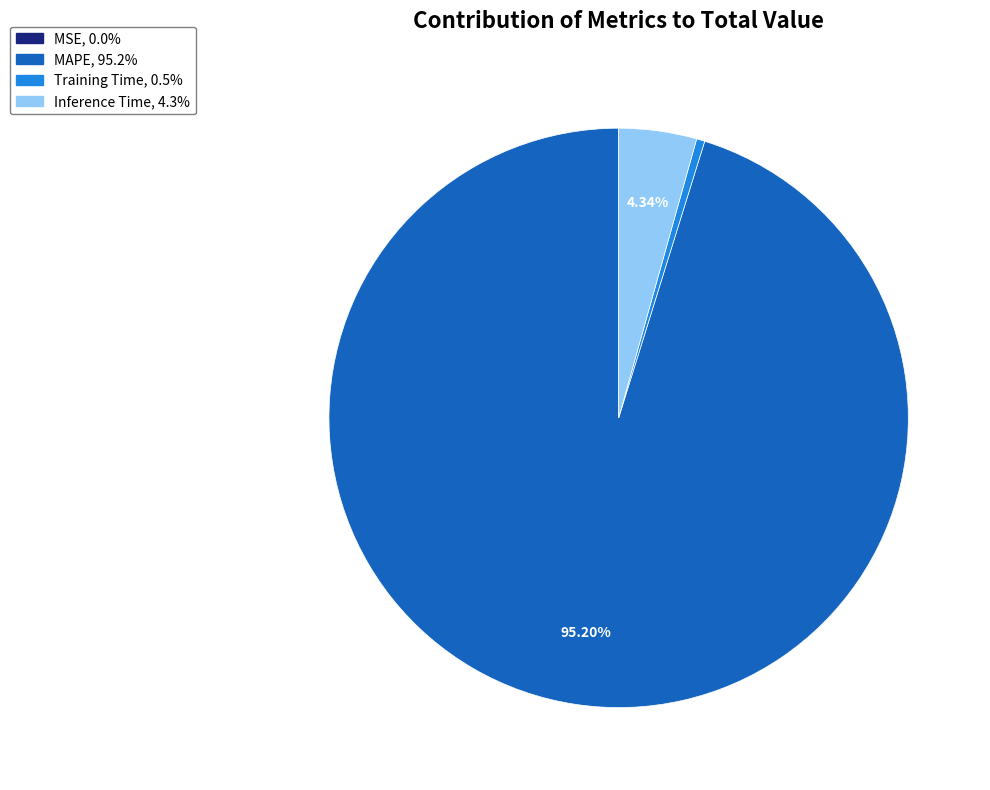

Is the sum of MAPE and Training Time greater than half?

Yes